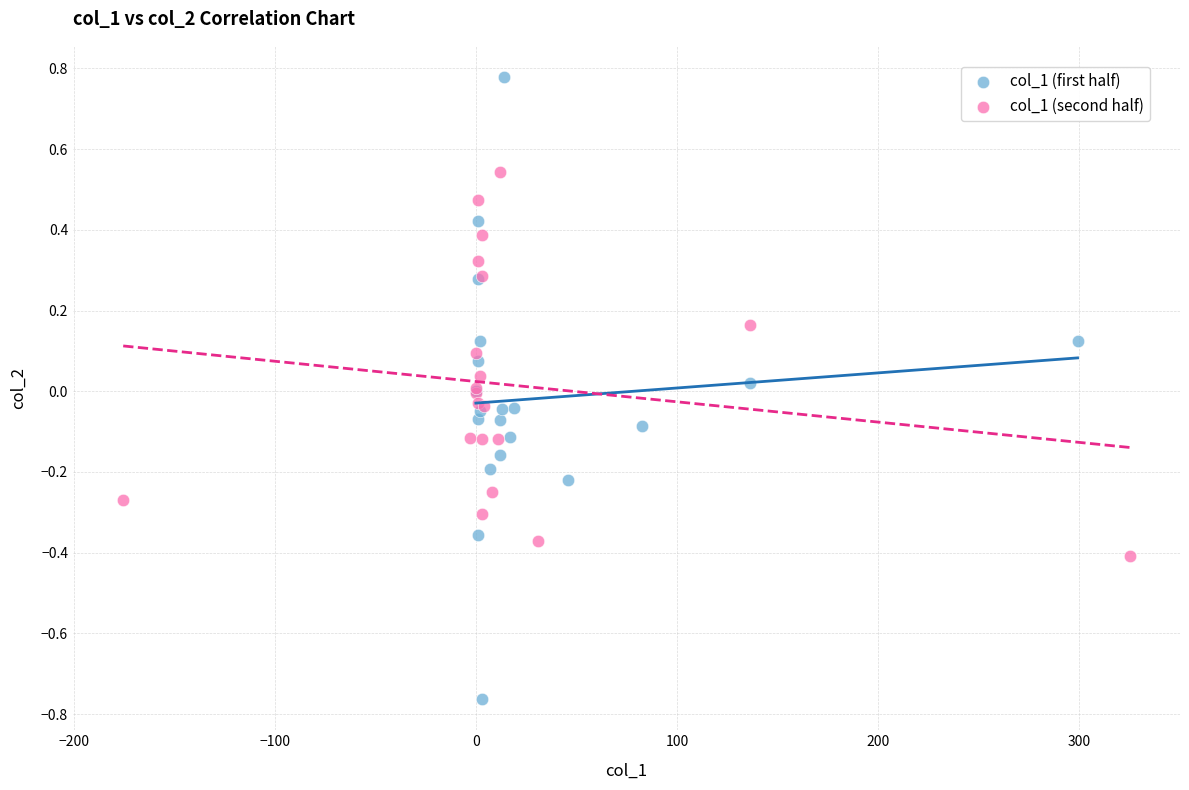

Which series contains the lowest Y value?

col_1 (first half)